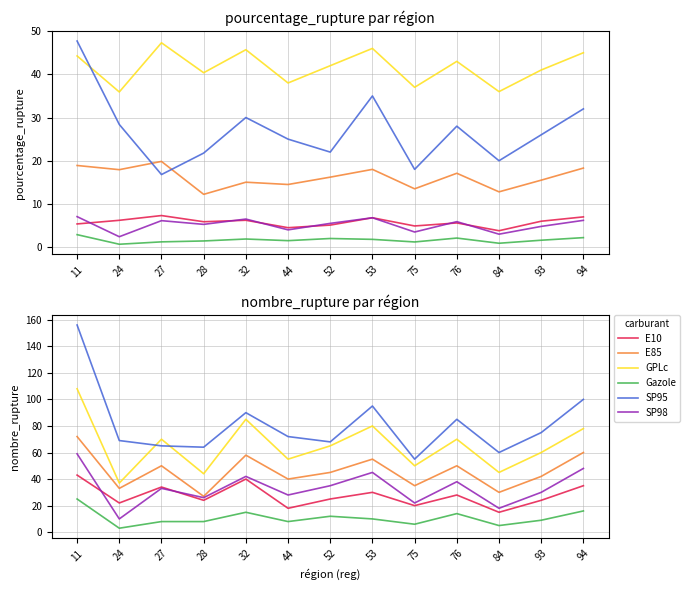

Reading left to right, extract all data points from this chart.

E10: 43	22	34	24	40	18	25	30	20	28	15	24	35
E85: 72	33	50	27	58	40	45	55	35	50	30	42	60
GPLc: 108	37	70	44	85	55	65	80	50	70	45	60	78
Gazole: 25	3	8	8	15	8	12	10	6	14	5	9	16
SP95: 156	69	65	64	90	72	68	95	55	85	60	75	100
SP98: 59	10	33	26	42	28	35	45	22	38	18	30	48